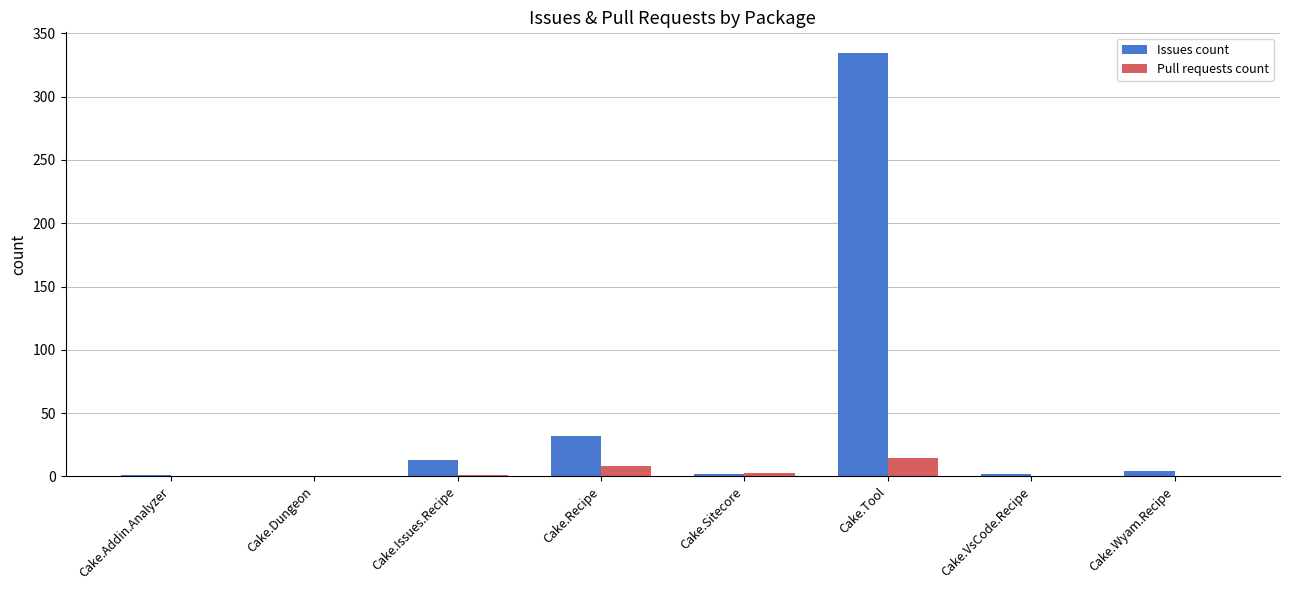

Count the number of categories in the chart.

8